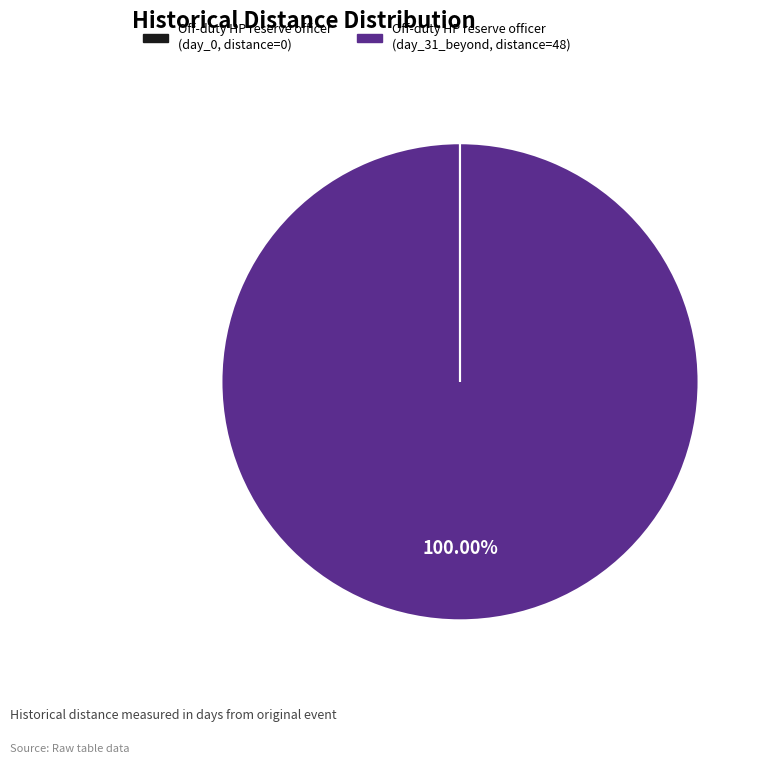

What is the majority slice?

Off-duty HP reserve officer (day_31_beyond, distance=48)